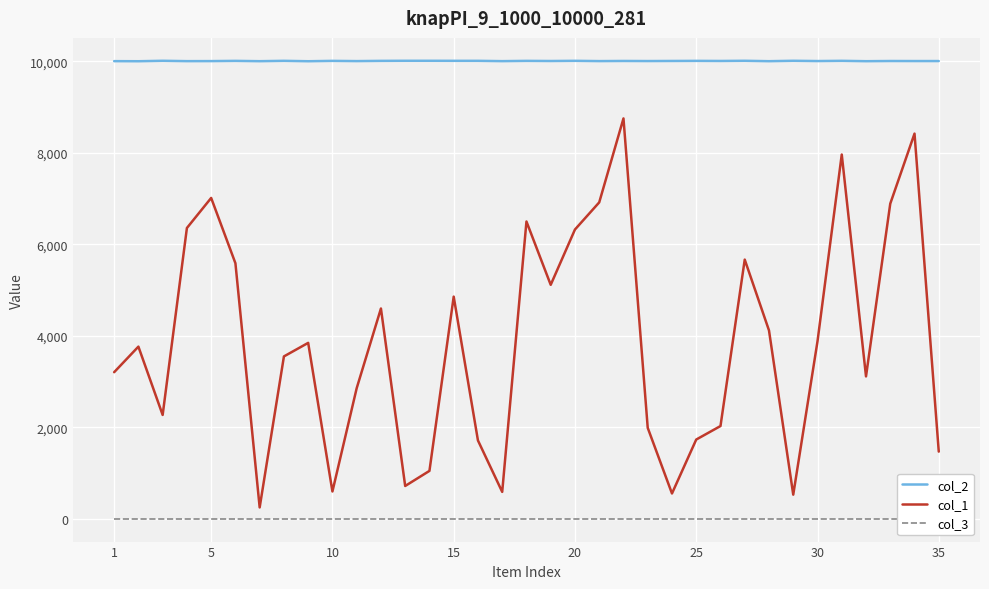

True or false: col_1 and col_2 cross at least once.

False